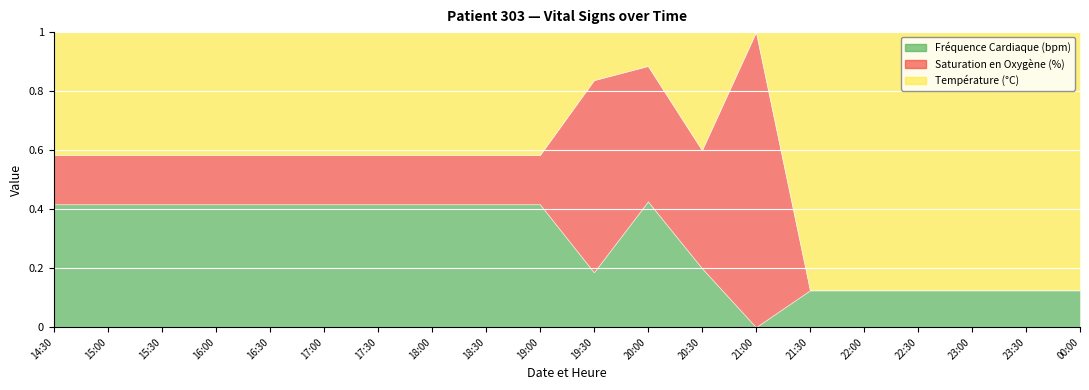

Reading left to right, transcribe all the data shown in this chart.

Fréquence Cardiaque (bpm): 14:30=74.0	15:00=74.0	15:30=74.0	16:00=74.0	16:30=74.0	17:00=74.0	17:30=74.0	18:00=74.0	18:30=74.0	19:00=74.0	19:30=64.0	20:00=73.0	20:30=67.0	21:00=60.0	21:30=61.0	22:00=61.0	22:30=61.0	23:00=61.0	23:30=61.0	00:00=61.0
Saturation en Oxygène (%): 14:30=95.0	15:00=95.0	15:30=95.0	16:00=95.0	16:30=95.0	17:00=95.0	17:30=95.0	18:00=95.0	18:30=95.0	19:00=95.0	19:30=98.0	20:00=98.0	20:30=98.0	21:00=96.0	21:30=93.0	22:00=93.0	22:30=93.0	23:00=93.0	23:30=93.0	00:00=93.0
Température (°C): 14:30=37.0	15:00=37.0	15:30=37.0	16:00=37.0	16:30=37.0	17:00=37.0	17:30=37.0	18:00=37.0	18:30=37.0	19:00=37.0	19:30=36.7	20:00=36.7	20:30=37.0	21:00=36.6	21:30=36.8	22:00=36.8	22:30=36.8	23:00=36.8	23:30=36.8	00:00=36.8